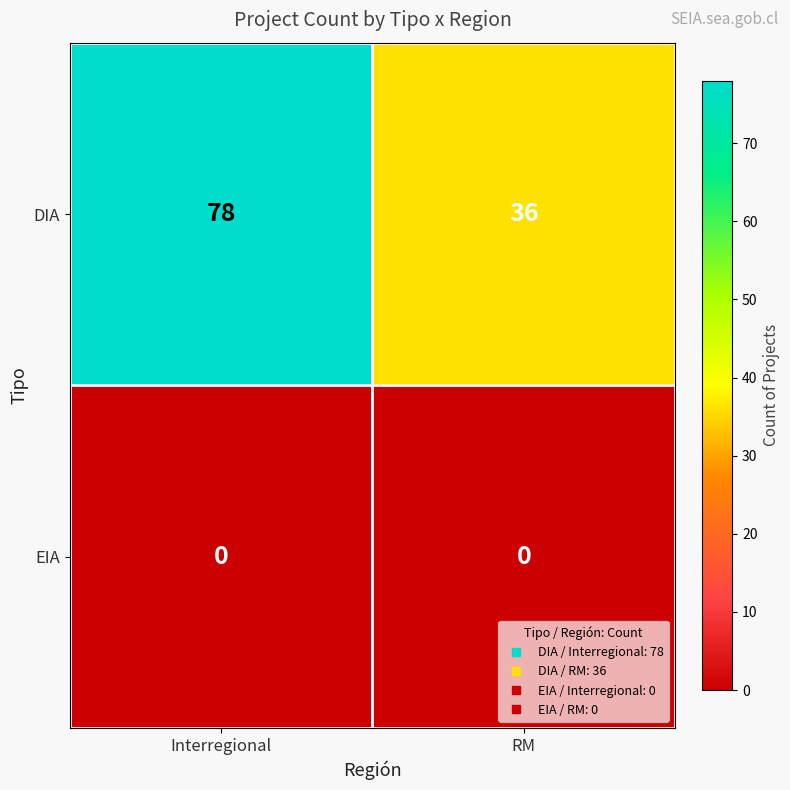

Reading left to right, what are all the values shown in this chart?

DIA: Interregional=78	RM=36
EIA: Interregional=0	RM=0